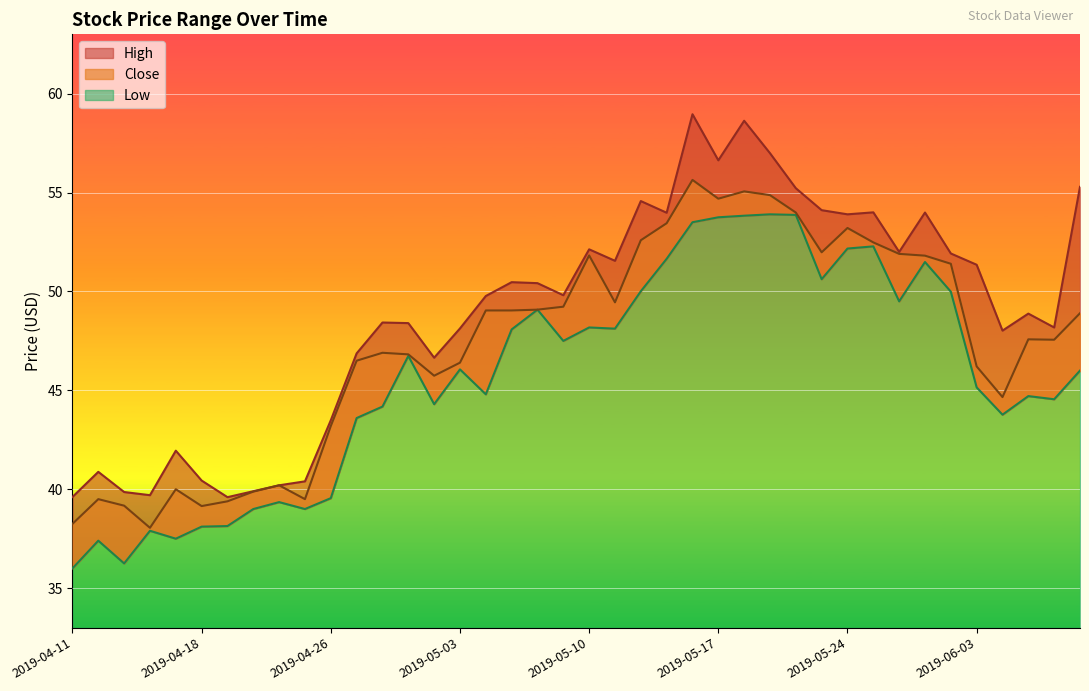

In Low, how many points are lower than both neighbors (excluding endpoints)?

11